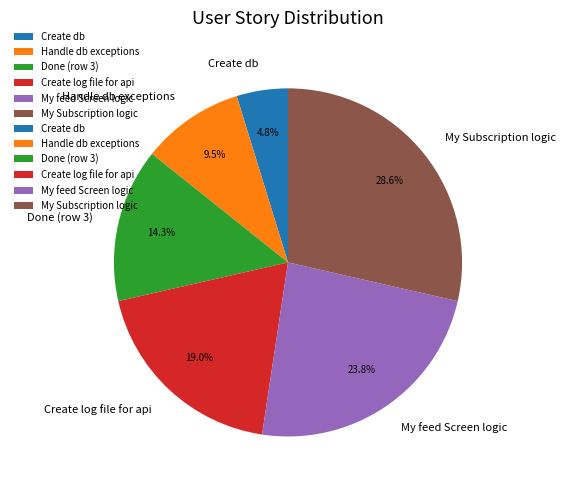

Does Create log file for api account for over 50% of the chart?

No